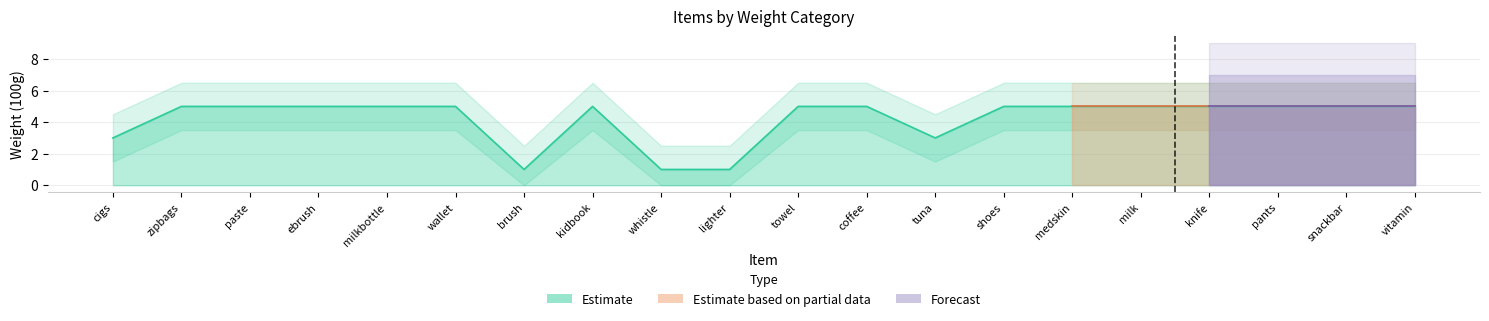

True or false: weight_3 and weight_1 intersect in this chart.

False